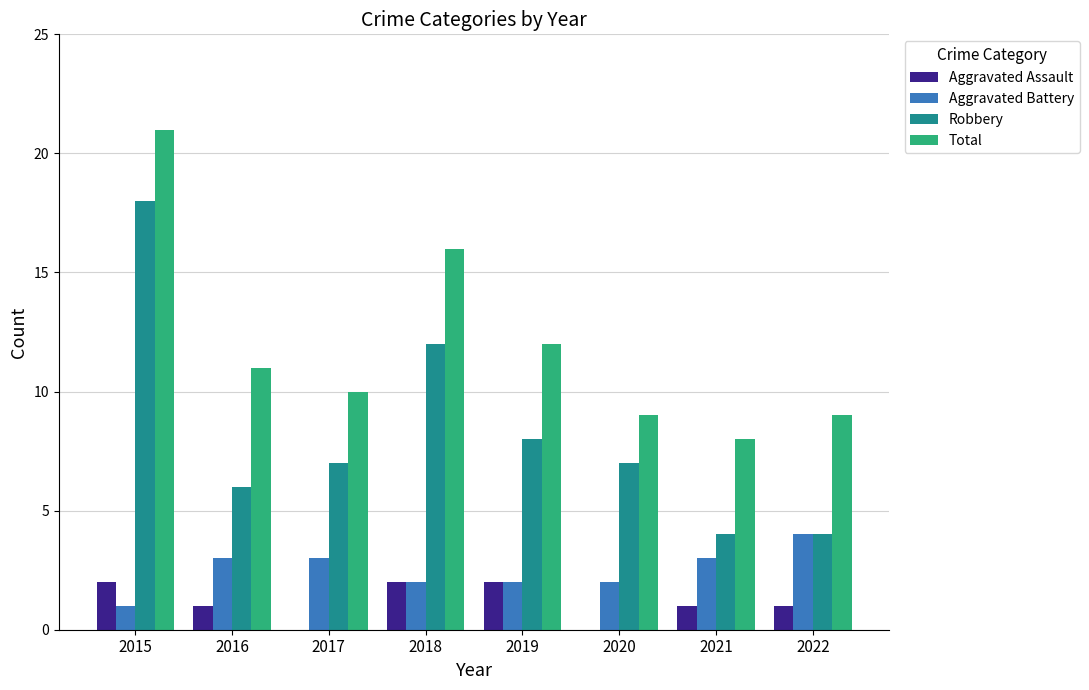

Which series changed the most between 2016 and 2018?

Robbery